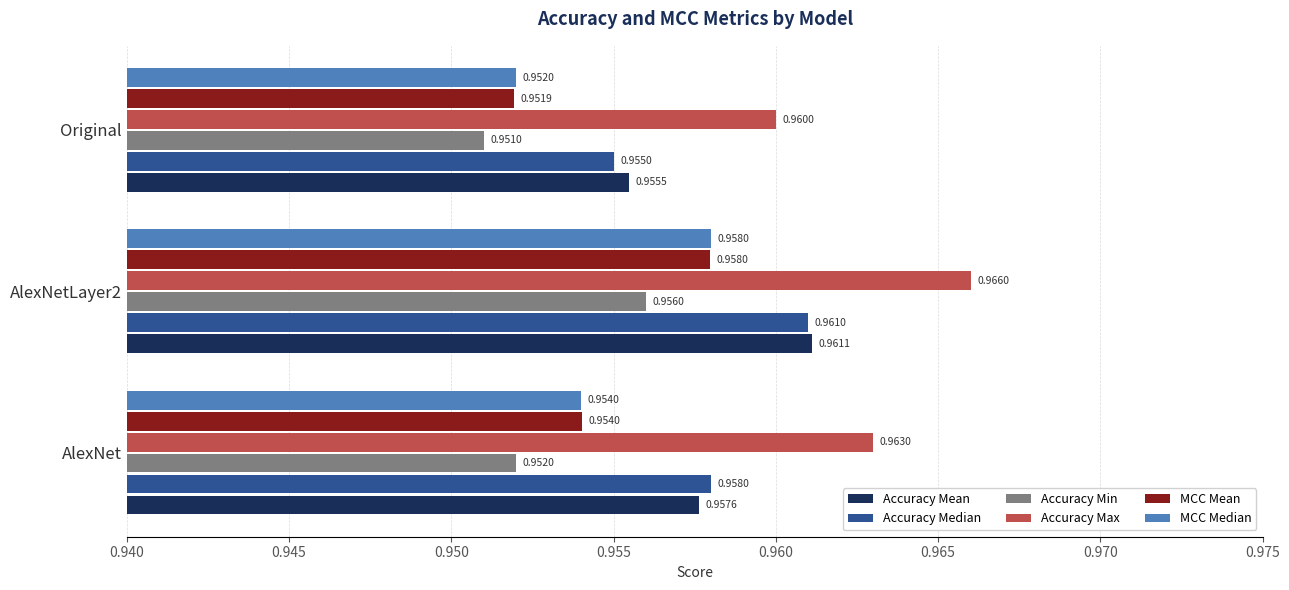

List the labels in order of Accuracy Median value, largest first.

AlexNetLayer2, AlexNet, Original